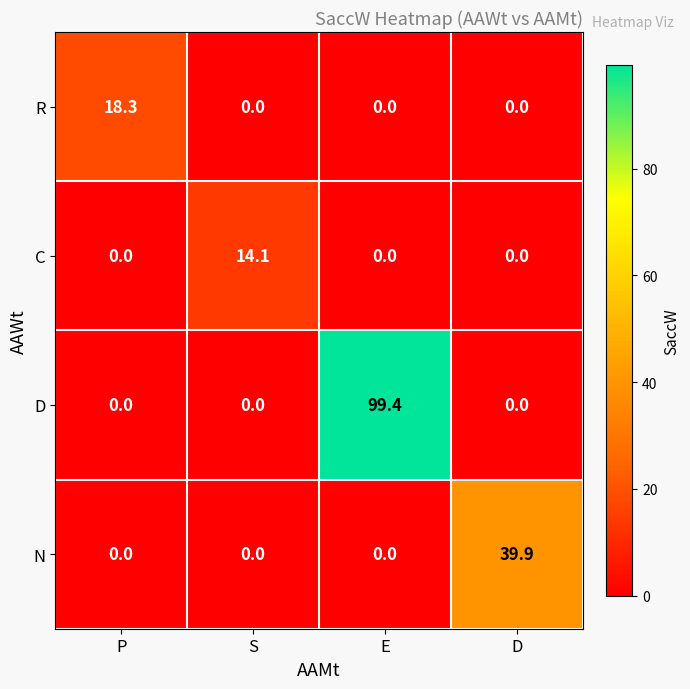

Which series has the largest total across all categories?

D